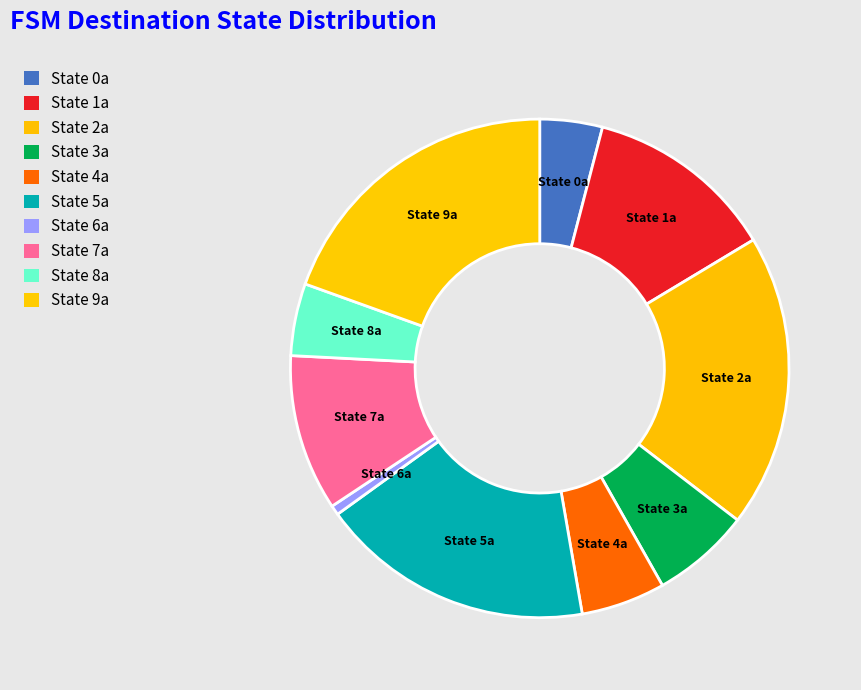

Combined, do State 5a and State 2a account for over 50%?

No